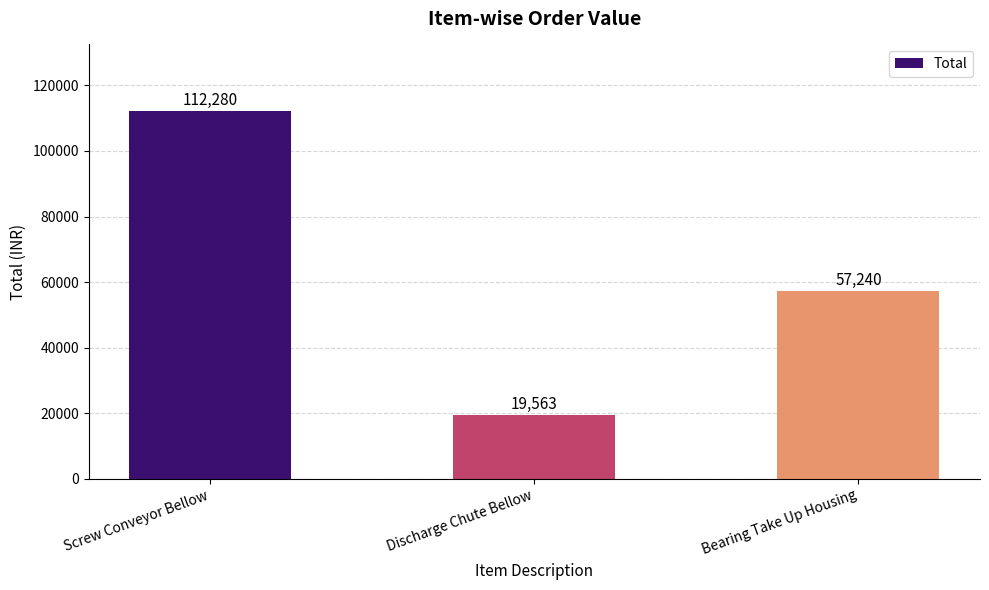

Rank the categories by value from lowest to highest.

Discharge Chute Bellow, Bearing Take Up Housing, Screw Conveyor Bellow